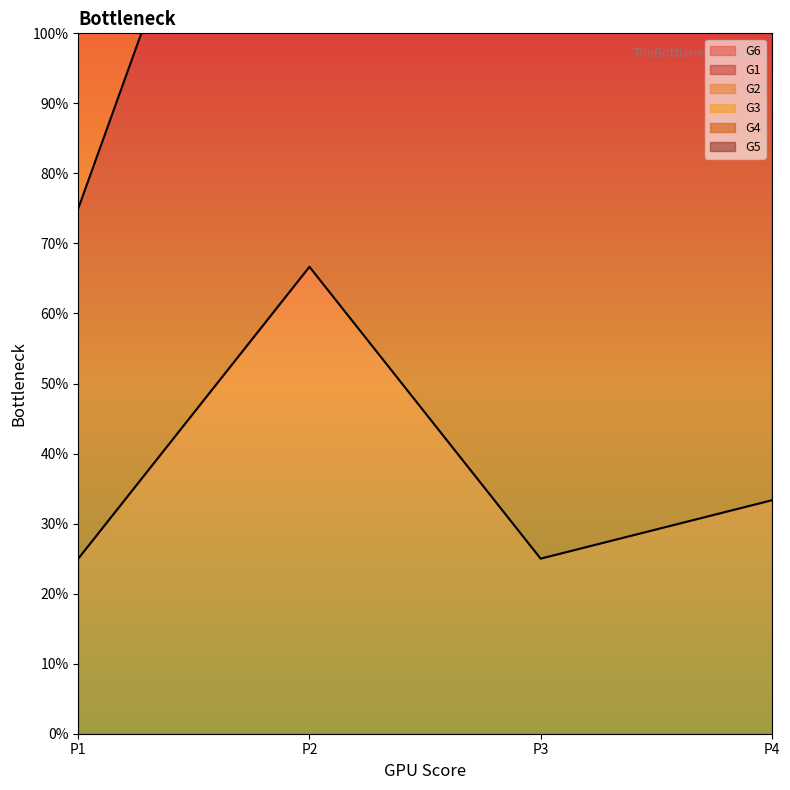

Is it true that G2 equals 2.5 at P1?

True